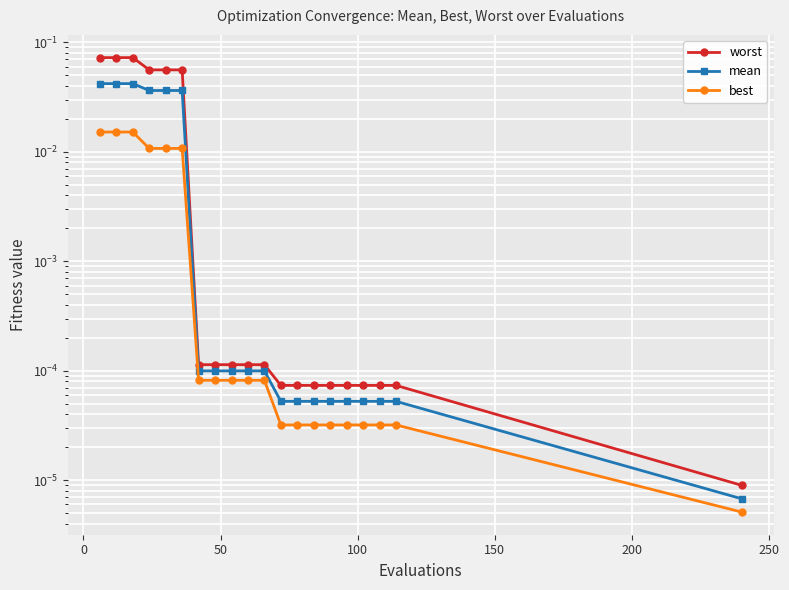

The value of worst at −50 is 0.0. True or false?

False